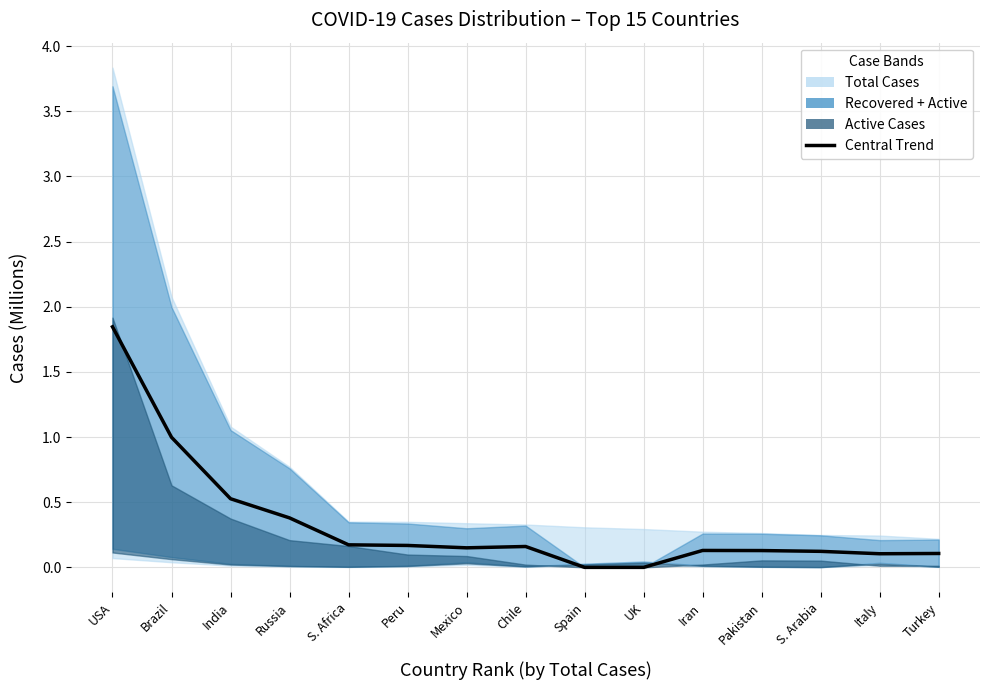

Where is the data nearest to the value 0?

Spain